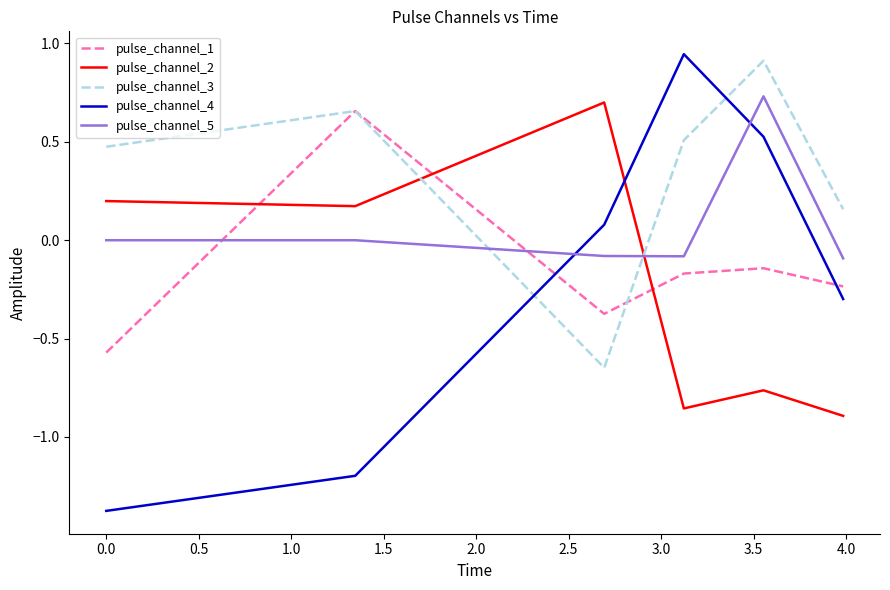

Which series has the widest spread of values?

pulse_channel_4